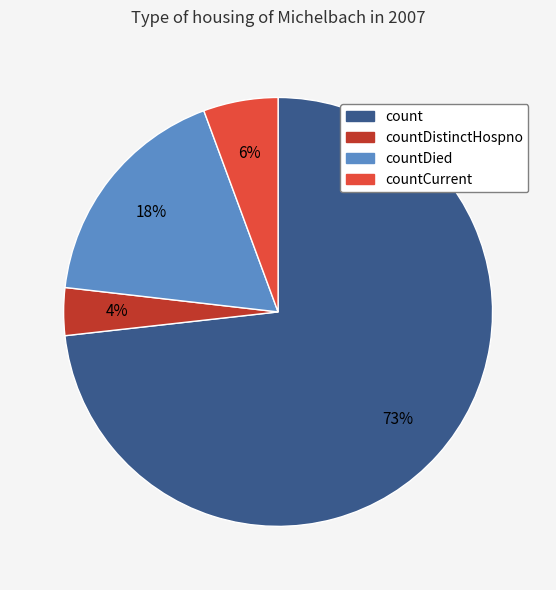

Is there any slice that represents more than half of the pie?

Yes